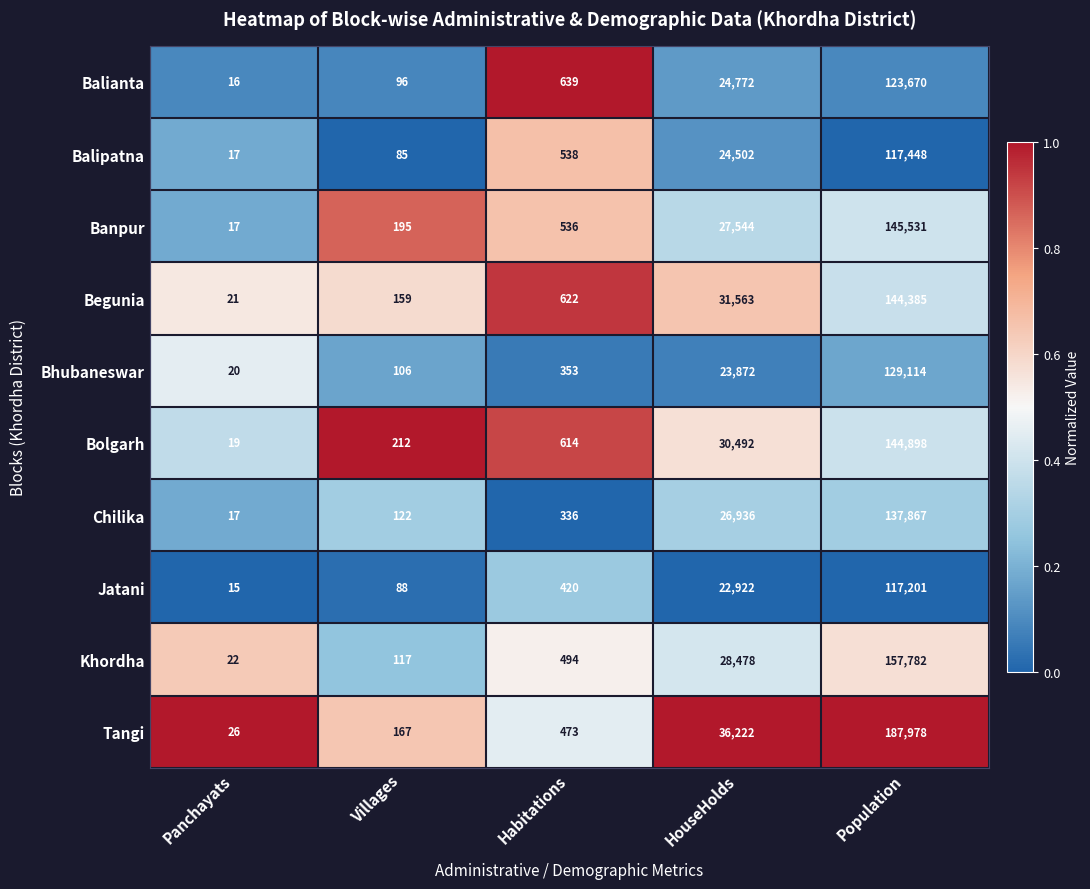

Is it true that Khordha equals 73 at Villages?

False